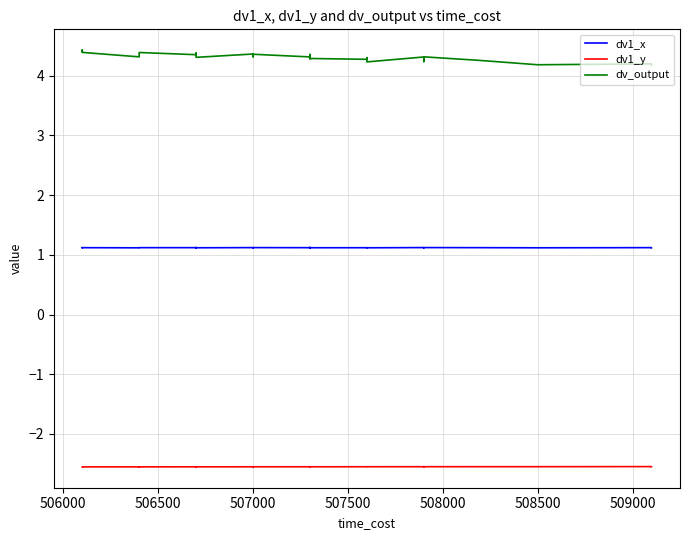

True or false: dv1_x and dv1_y cross at least once.

False